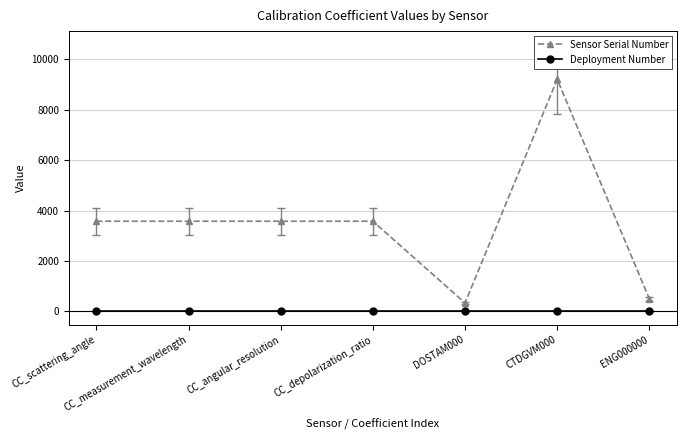

What is the value of the Sensor Serial Number point at the 3rd from the left?

3577